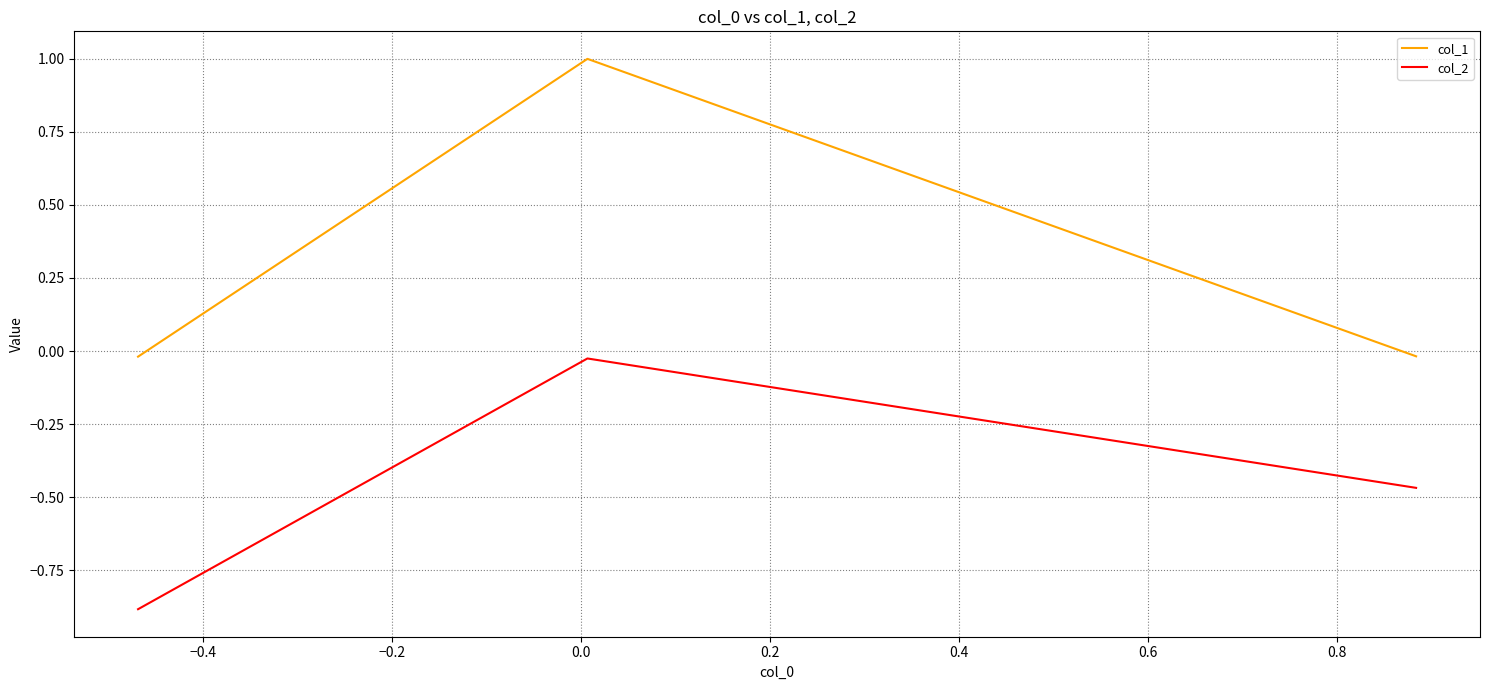

Which series has the largest total across all categories?

col_1